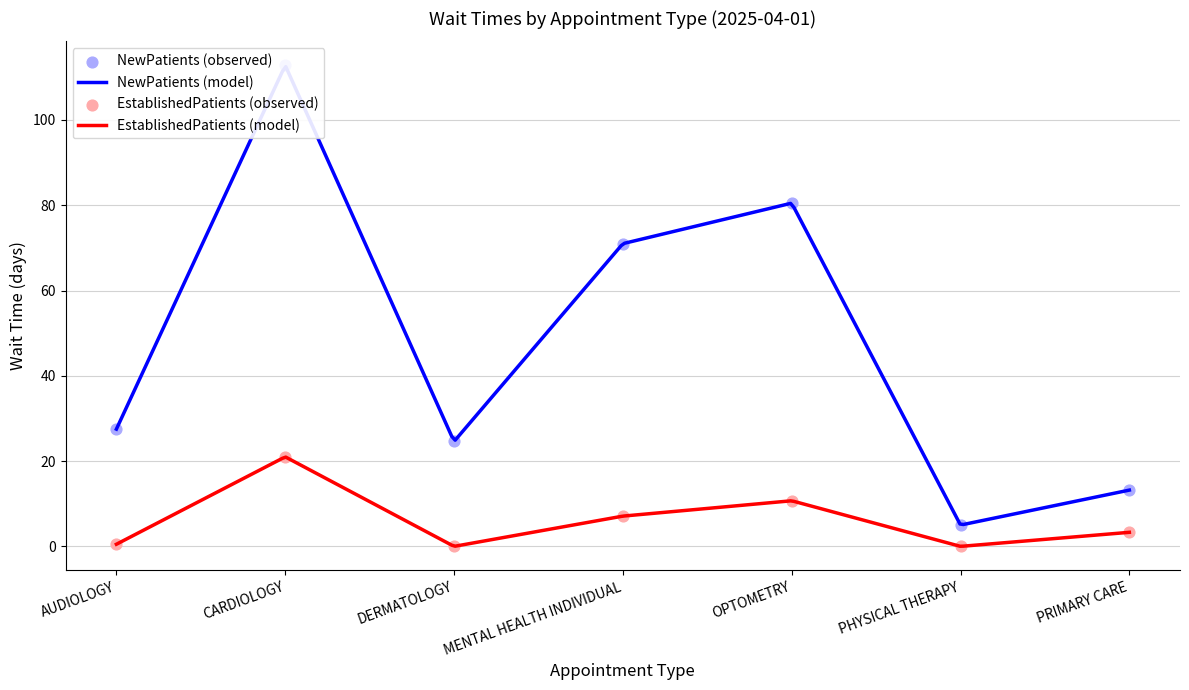

What is the total value across all series at MENTAL HEALTH INDIVIDUAL?

78.1